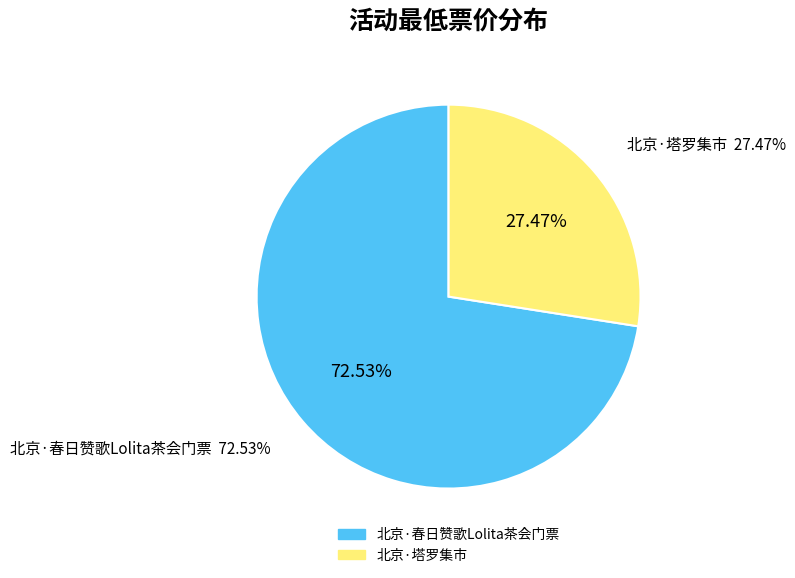

How many slices are in this pie chart?

2